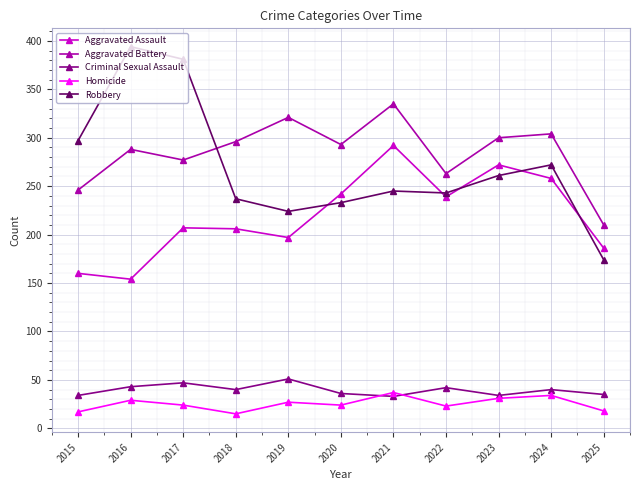

In Robbery, how many points are higher than both neighbors (excluding endpoints)?

3